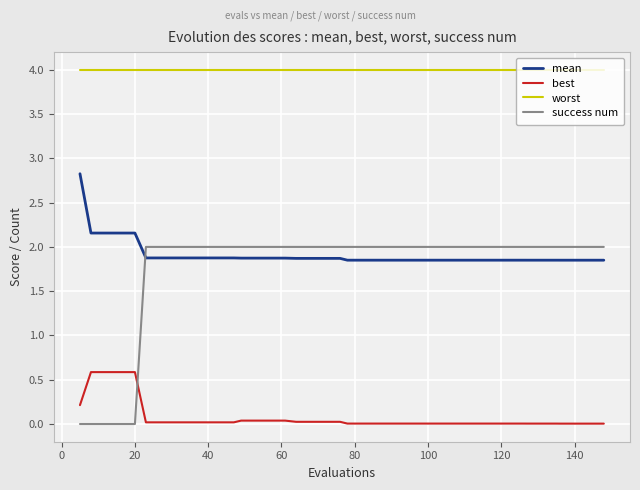

True or false: mean and worst intersect in this chart.

False